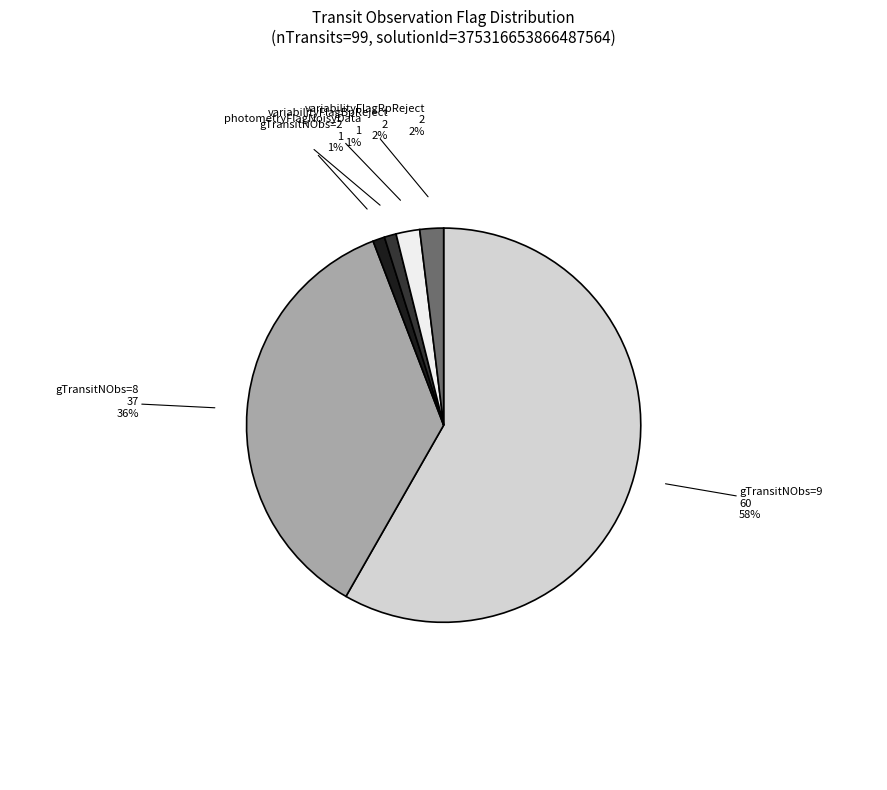

Combined, do gTransitNObs=8 and variabilityFlagBpReject account for over 50%?

No